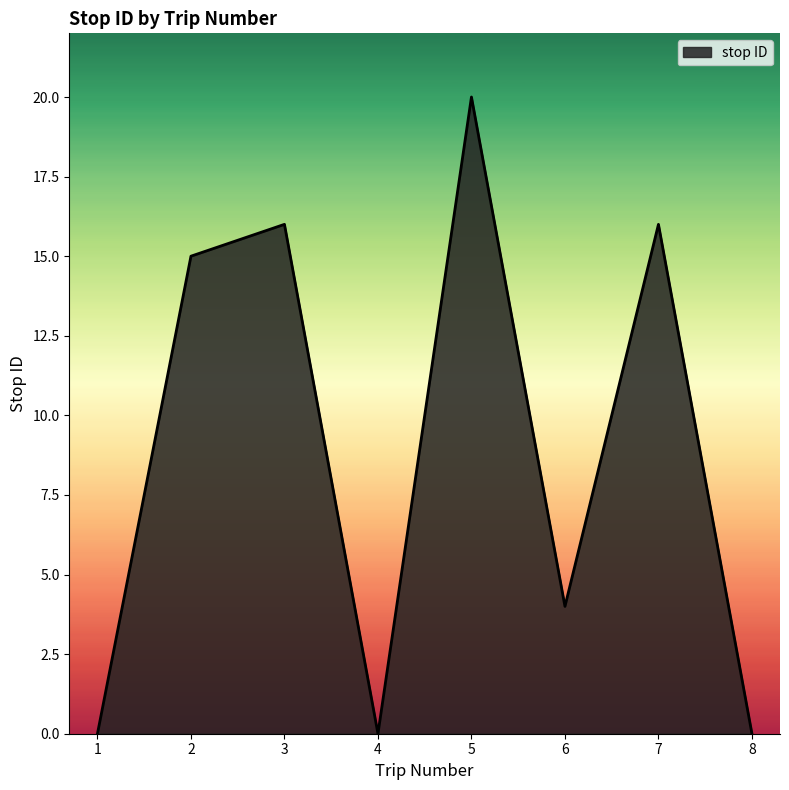

What is the greatest value displayed?

20